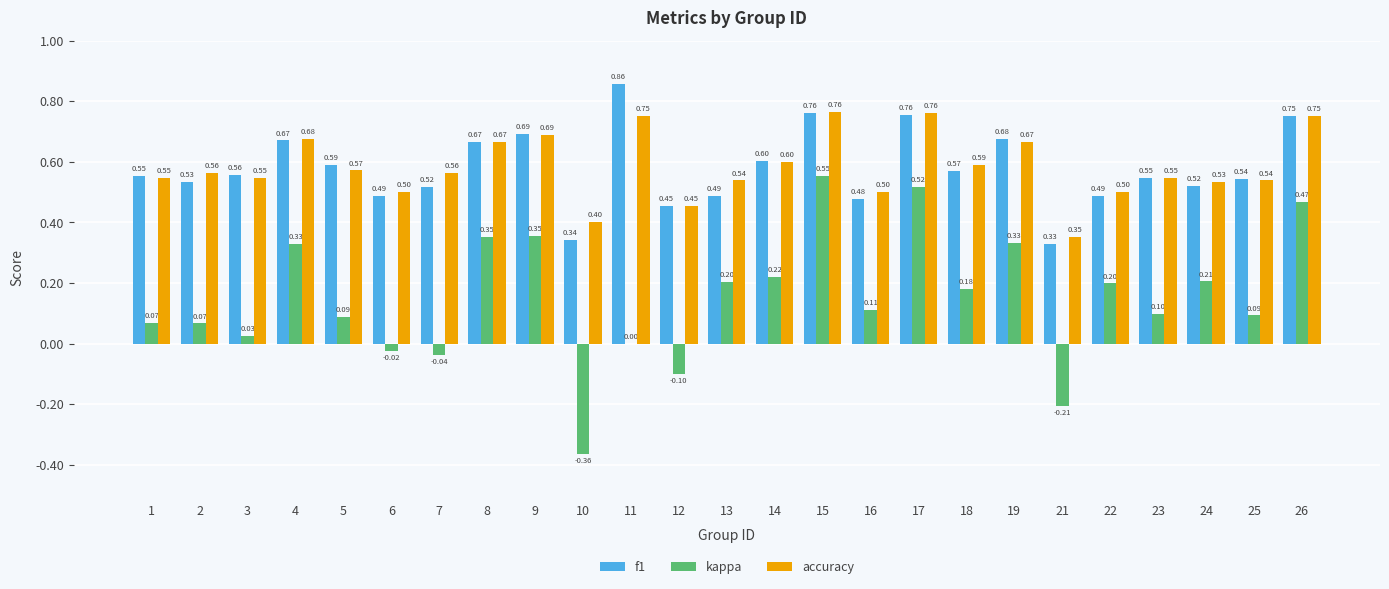

How many series are shown in this chart?

3